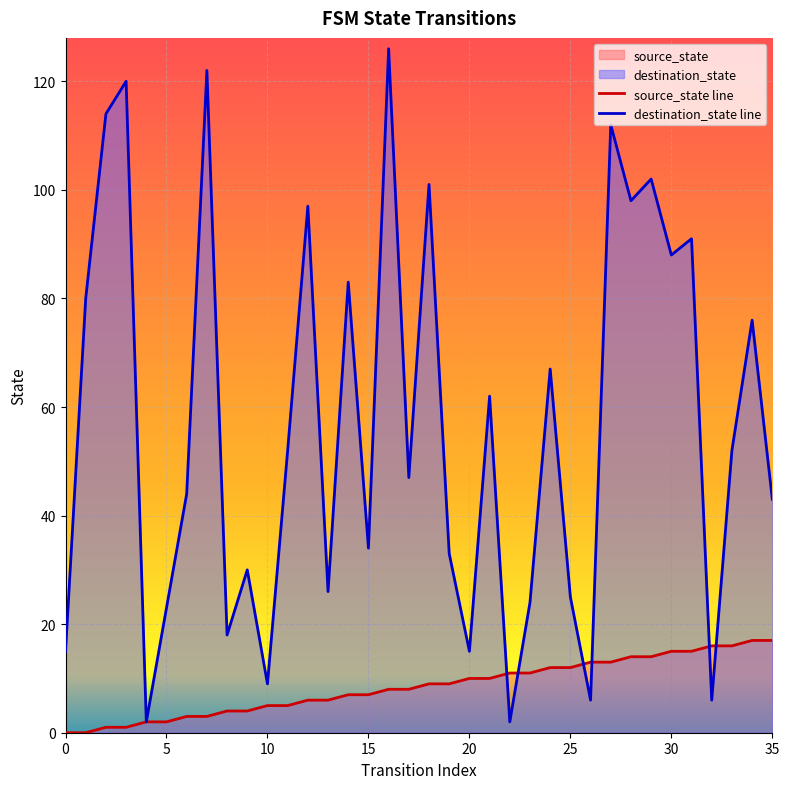

What is the average value of the source_state series?

8